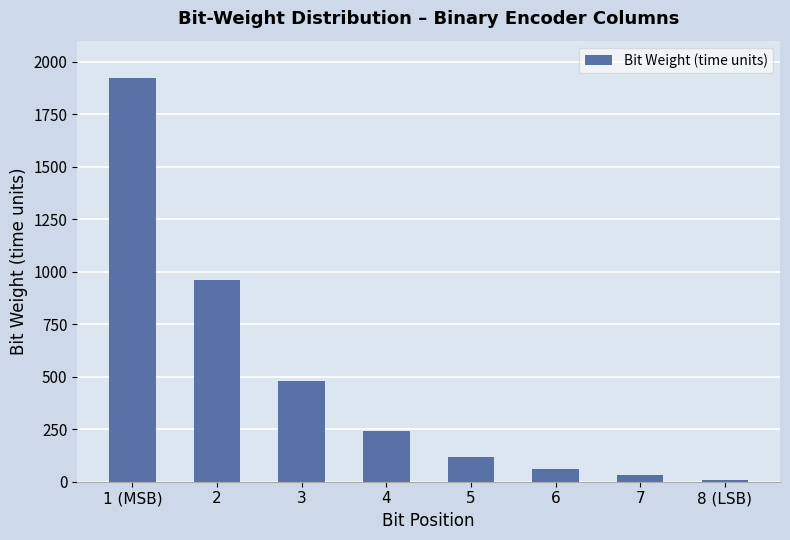

Reading left to right, transcribe all the data shown in this chart.

1920	960	480	240	120	60	30	10